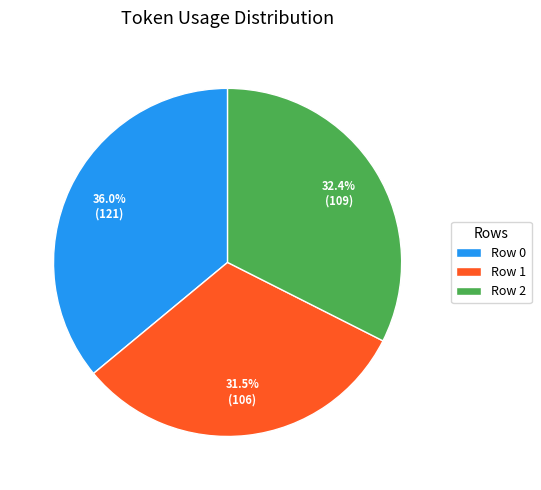

True or false: Row 2 accounts for 47% of the total.

False